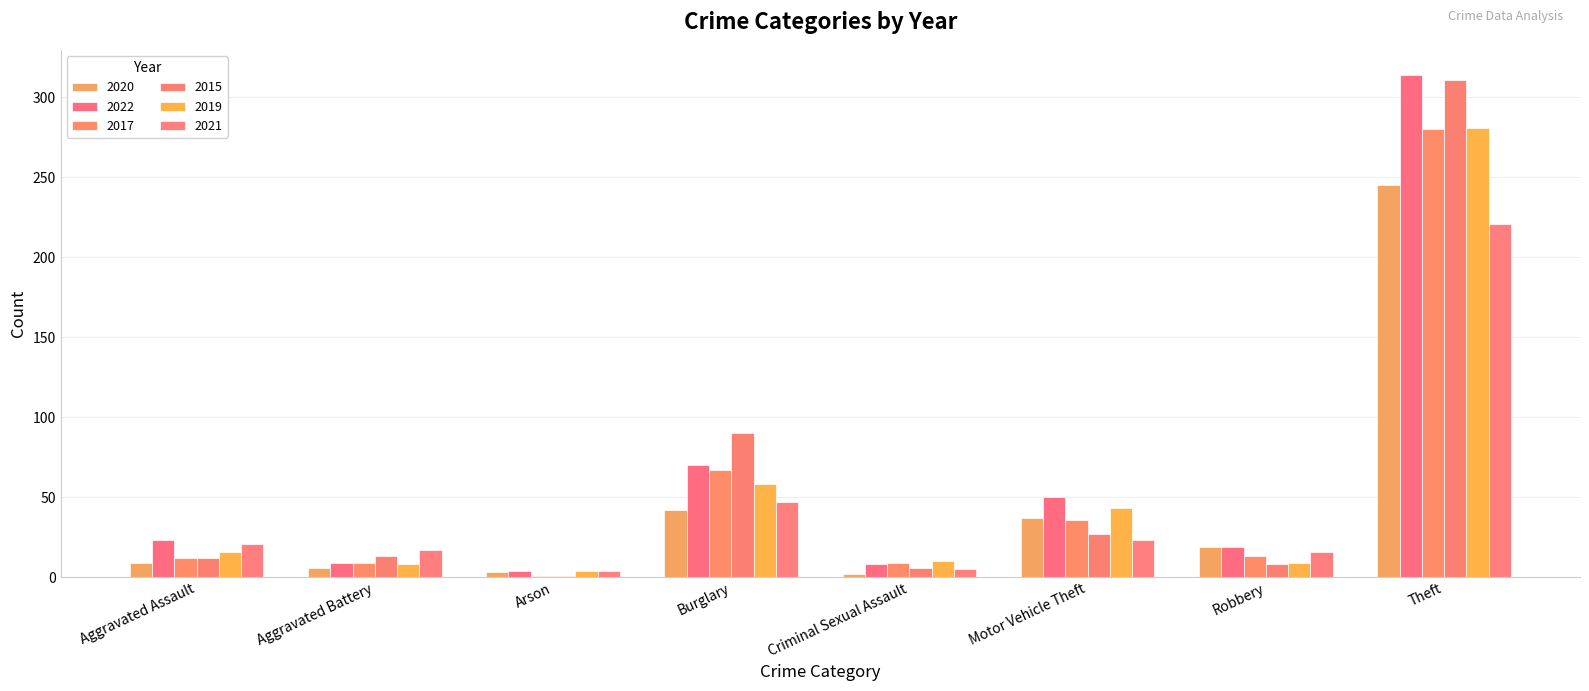

Count the number of data series in this chart.

6